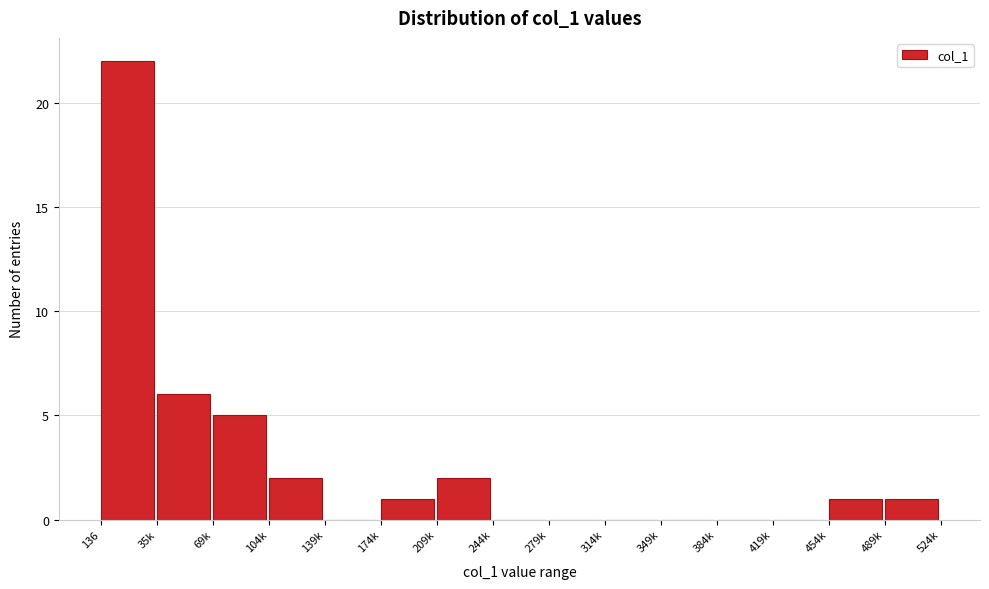

Reading right to left, transcribe all the data shown in this chart.

489k=1	454k=1	419k=0	384k=0	349k=0	314k=0	279k=0	244k=0	209k=2	174k=1	139k=0	104k=2	69k=5	35k=6	136=22